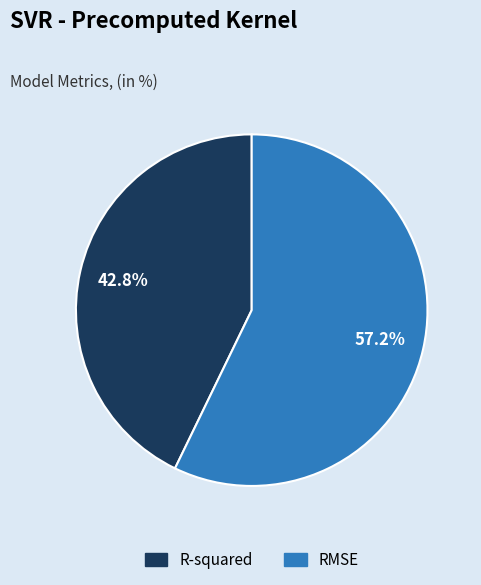

Count the number of slices in the pie.

2